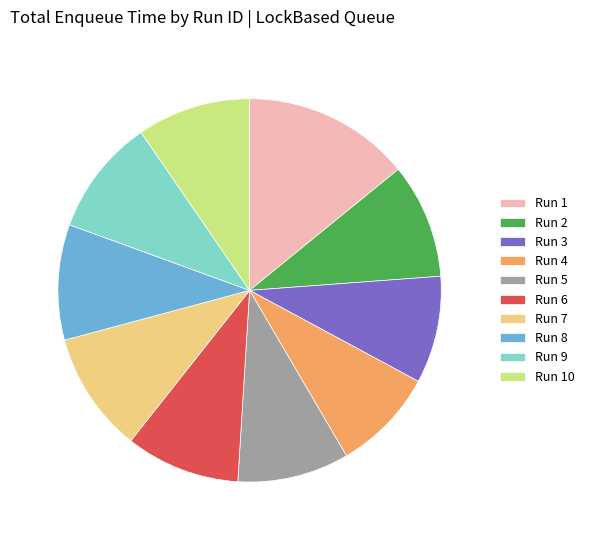

What is the ratio of the value at Run 7 to the value at Run 9?

1.0